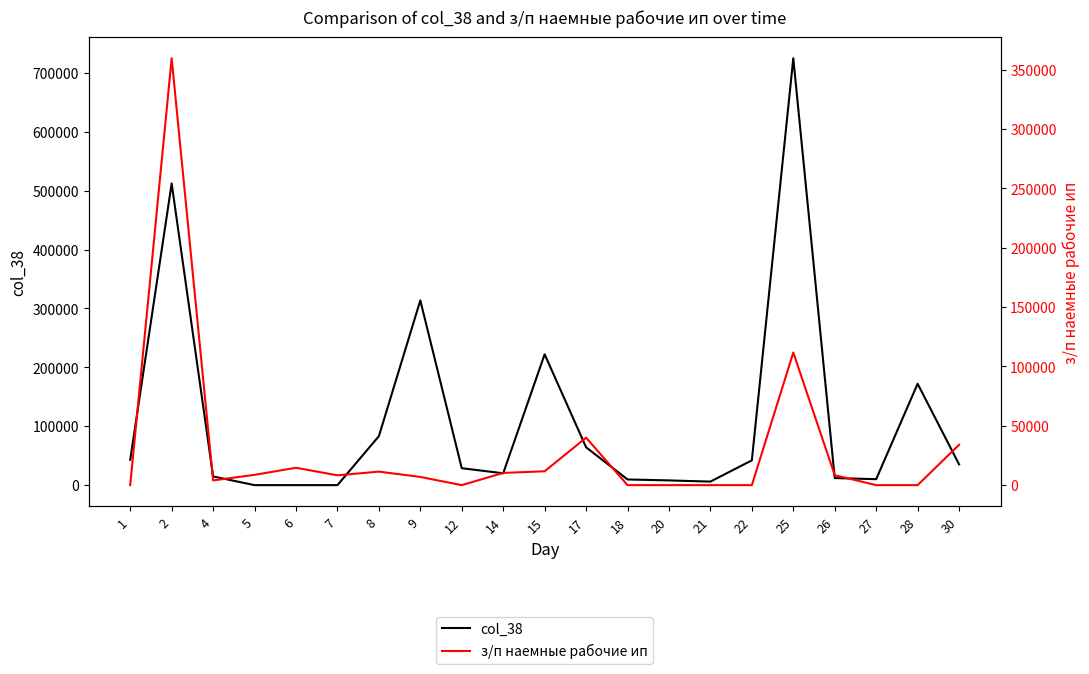

How many intersections are there between col_38 and з/п наемные рабочие ип?

2